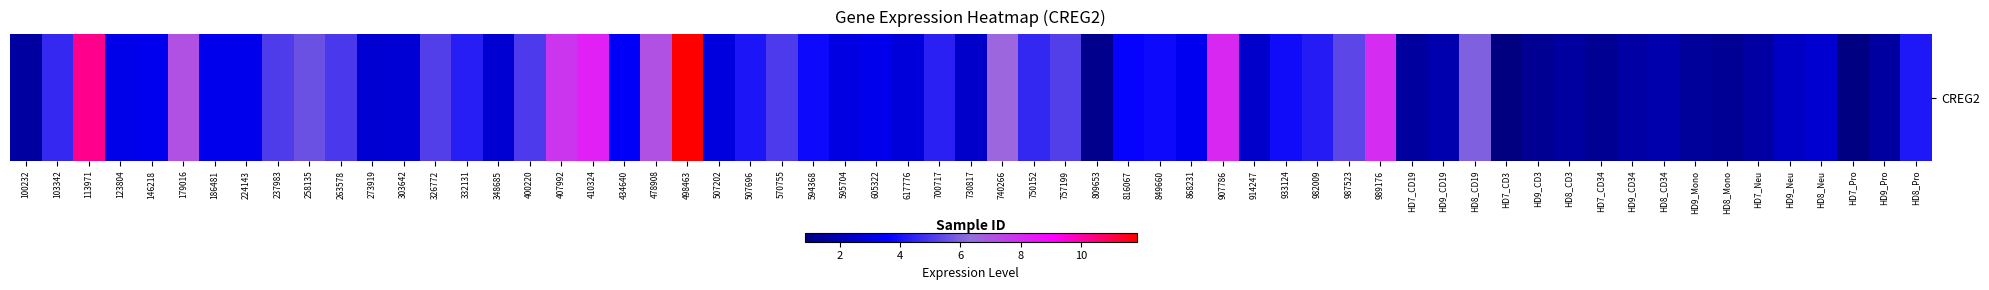

What is the difference between the values at 9 and 11?

2.9